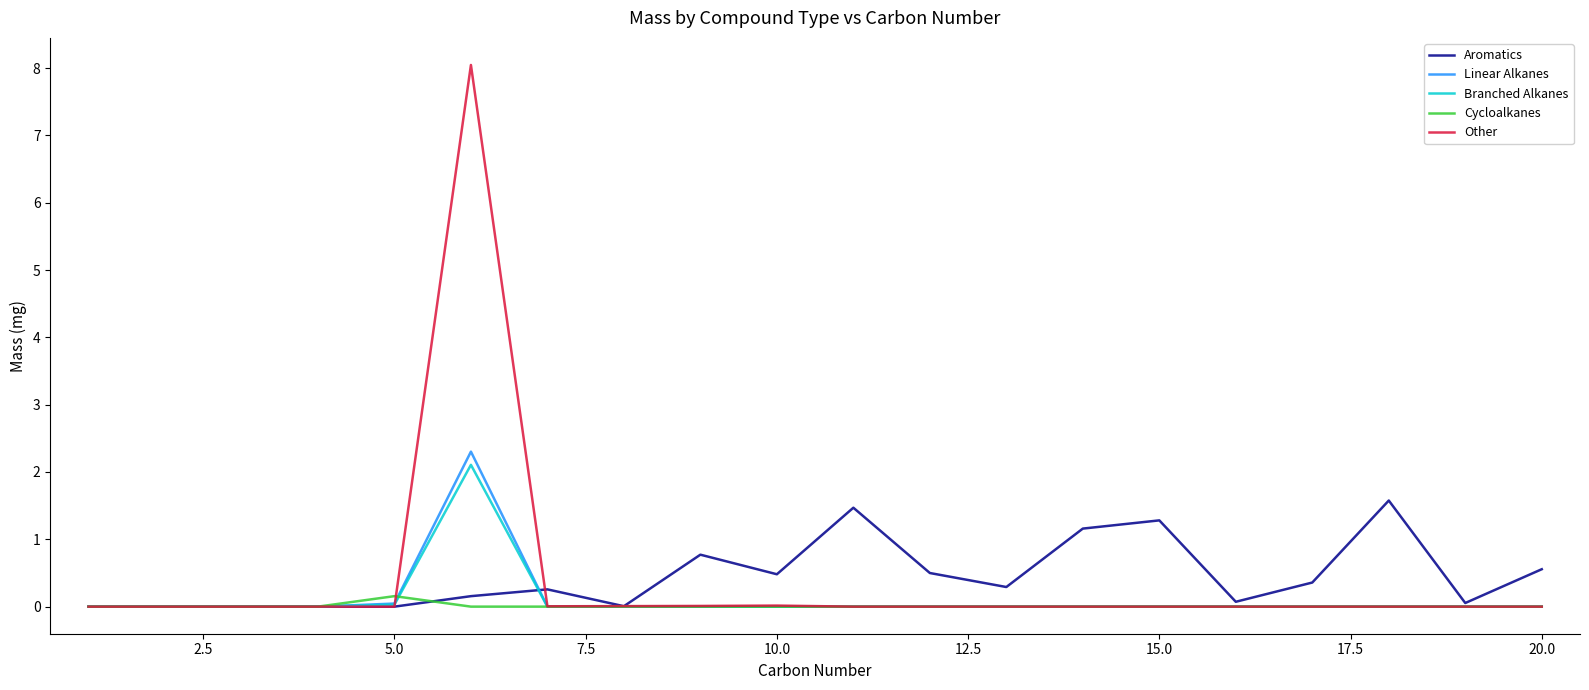

Which series has the widest spread of values?

Other